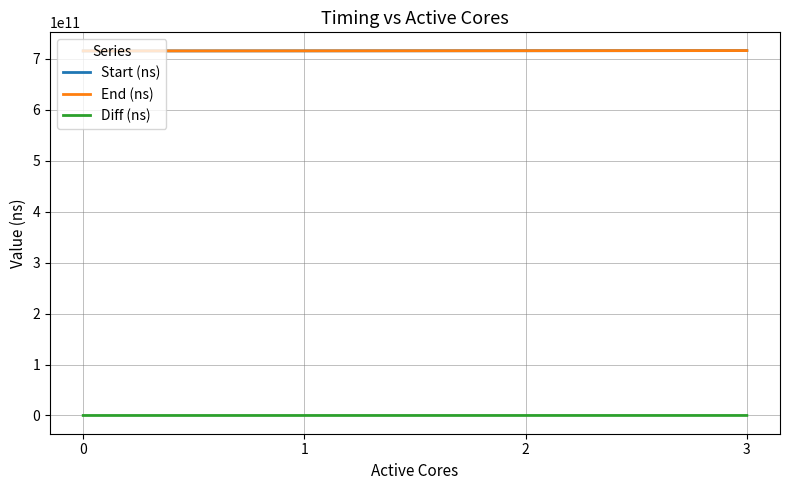

What is the difference between the maximum and minimum values in the Start (ns) series?

652601916